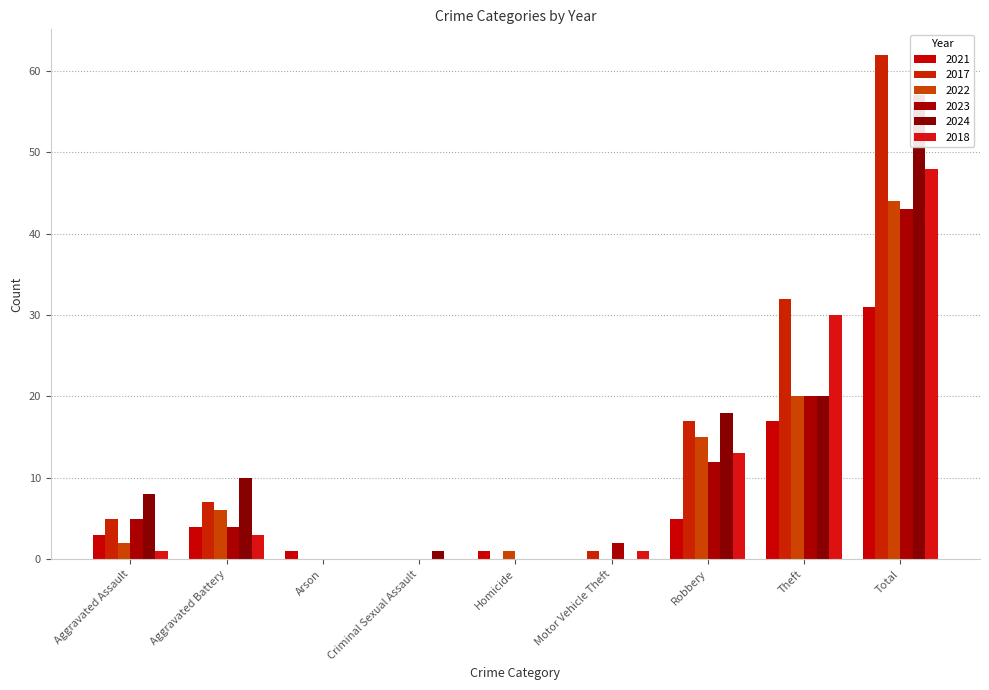

True or false: 2023 has a value of 0 at Criminal Sexual Assault.

True